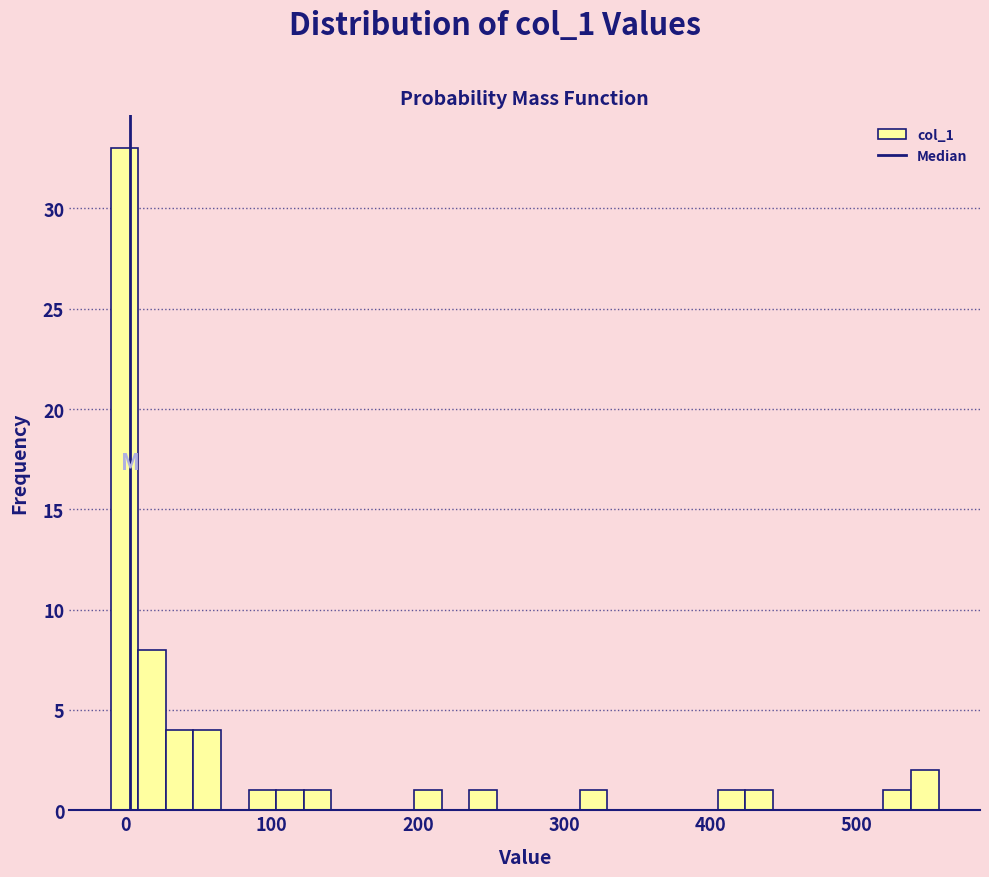

Read against the x-axis, roughly where is the centre of the tallest bar?

0